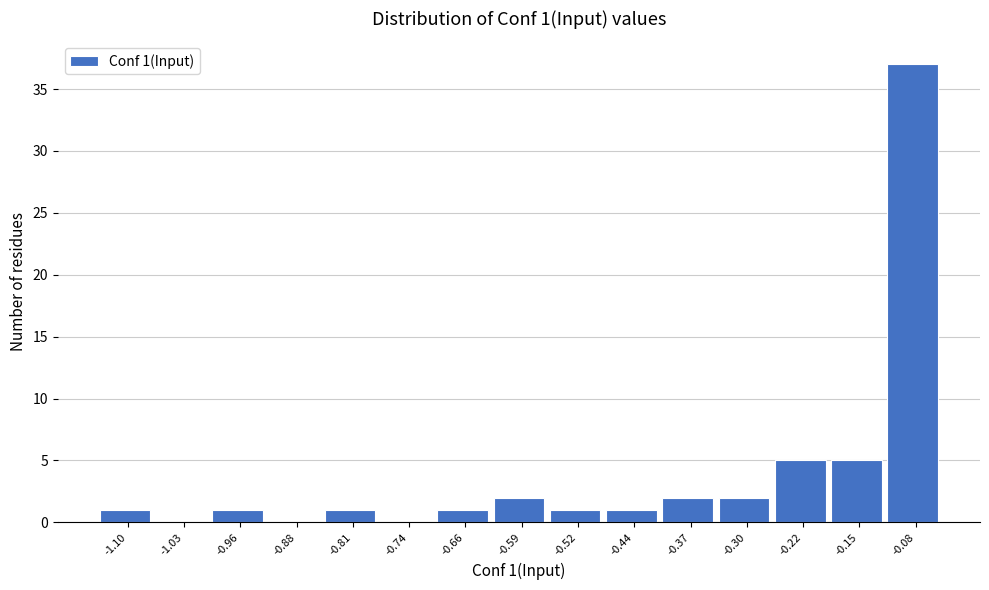

Reading left to right, list all the values displayed in this chart.

-1.10=1	-1.03=0	-0.96=1	-0.88=0	-0.81=1	-0.74=0	-0.66=1	-0.59=2	-0.52=1	-0.44=1	-0.37=2	-0.30=2	-0.22=5	-0.15=5	-0.08=37